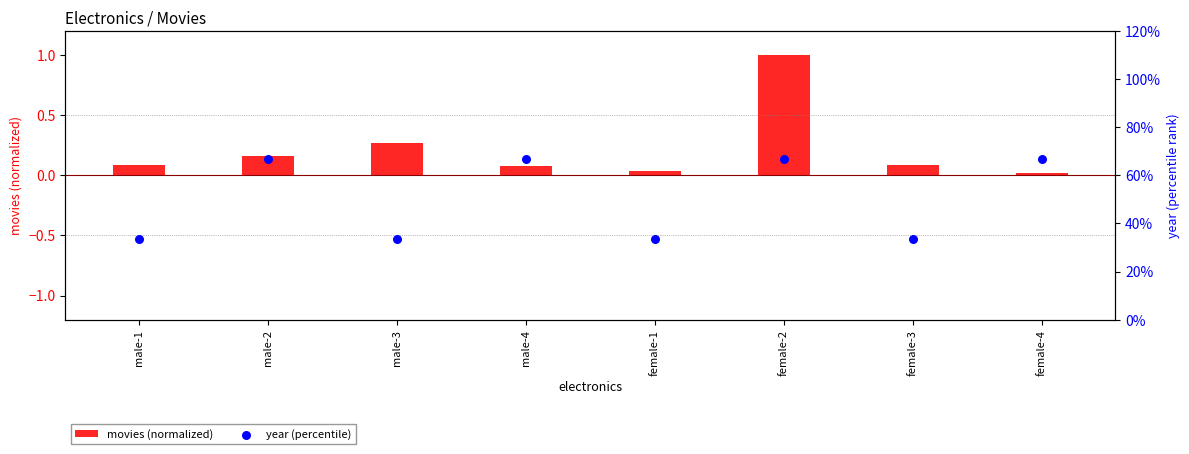

What is the total value across all series at male-2?

66.8